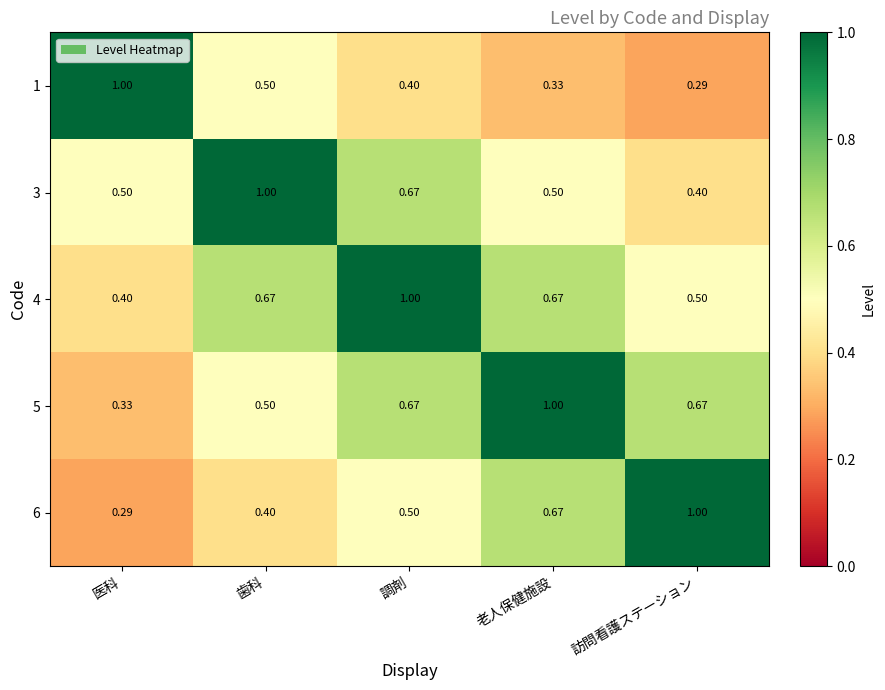

At which category is the sum across all series the highest?

調剤